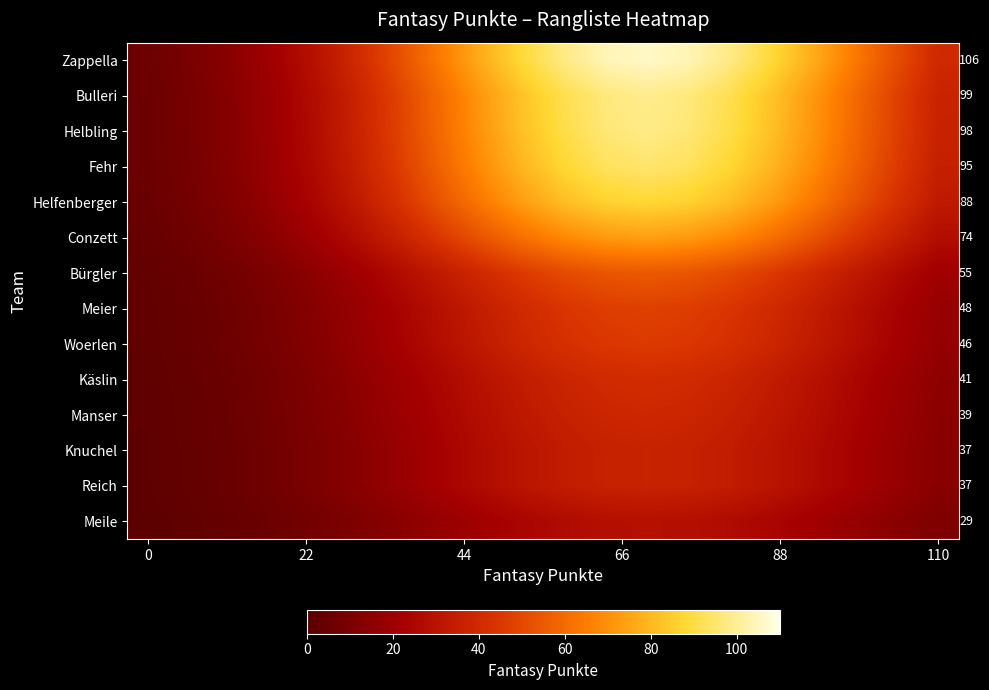

What is the greatest value displayed?

106.0